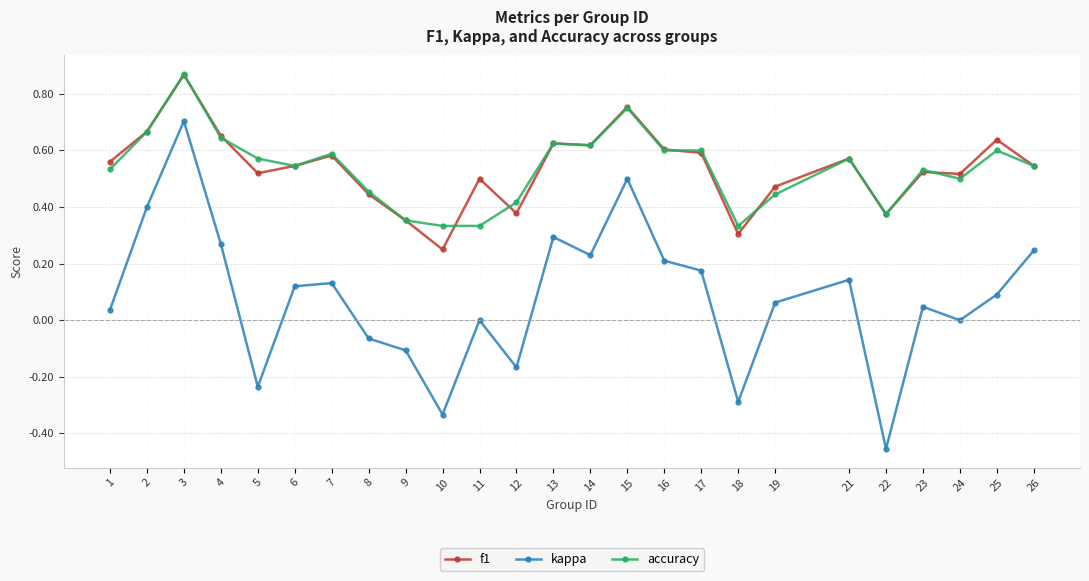

What is the total value across all series at 16?

1.4